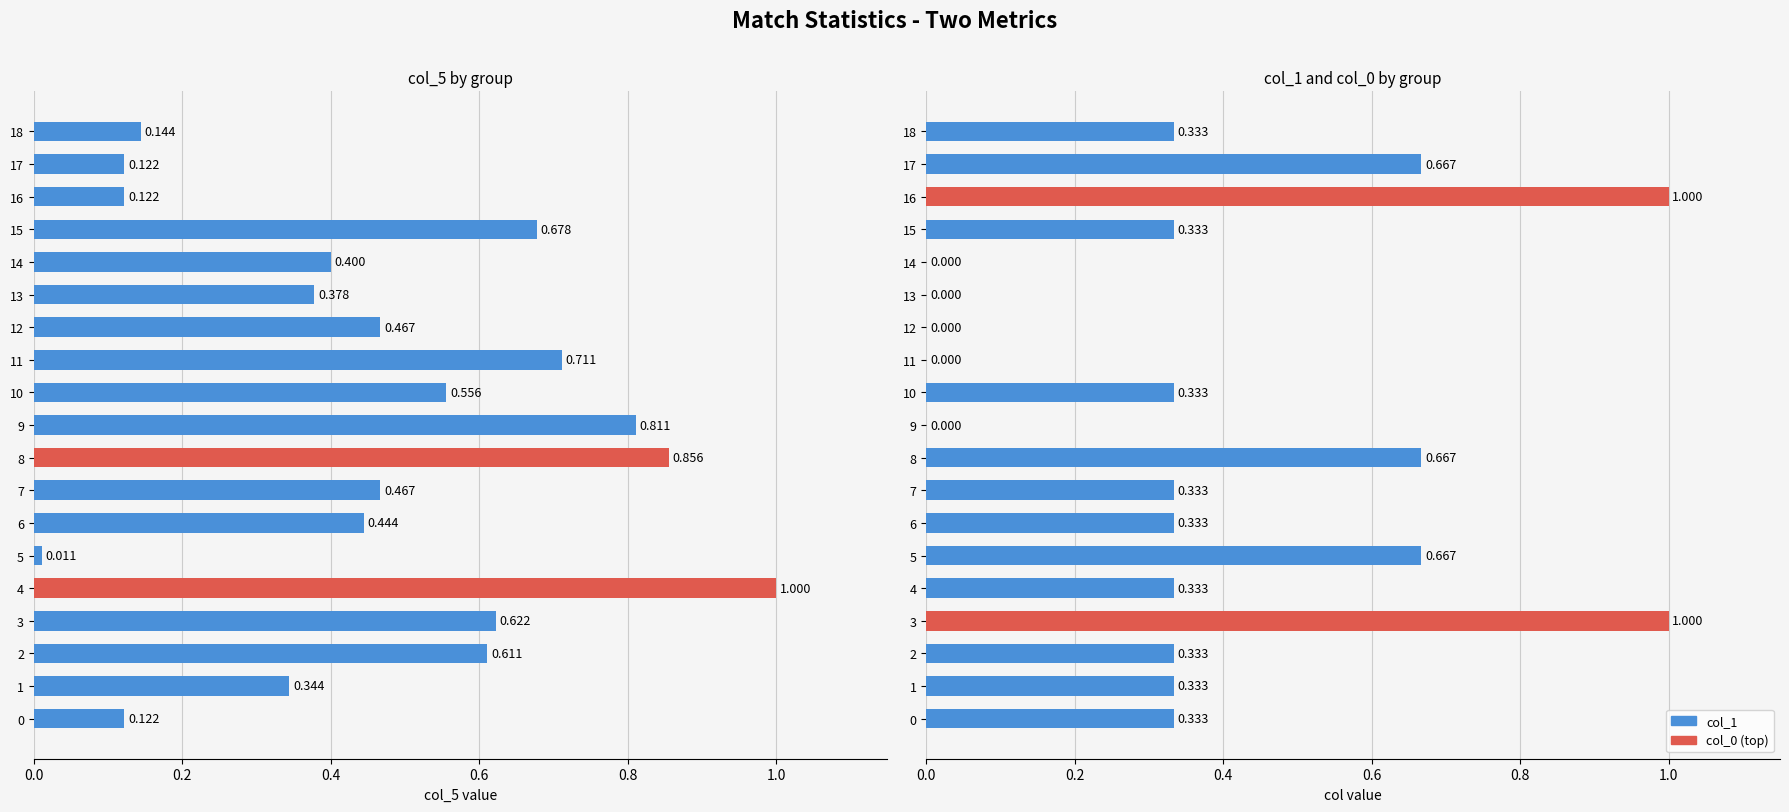

Does the chart contain stacked bars?

No